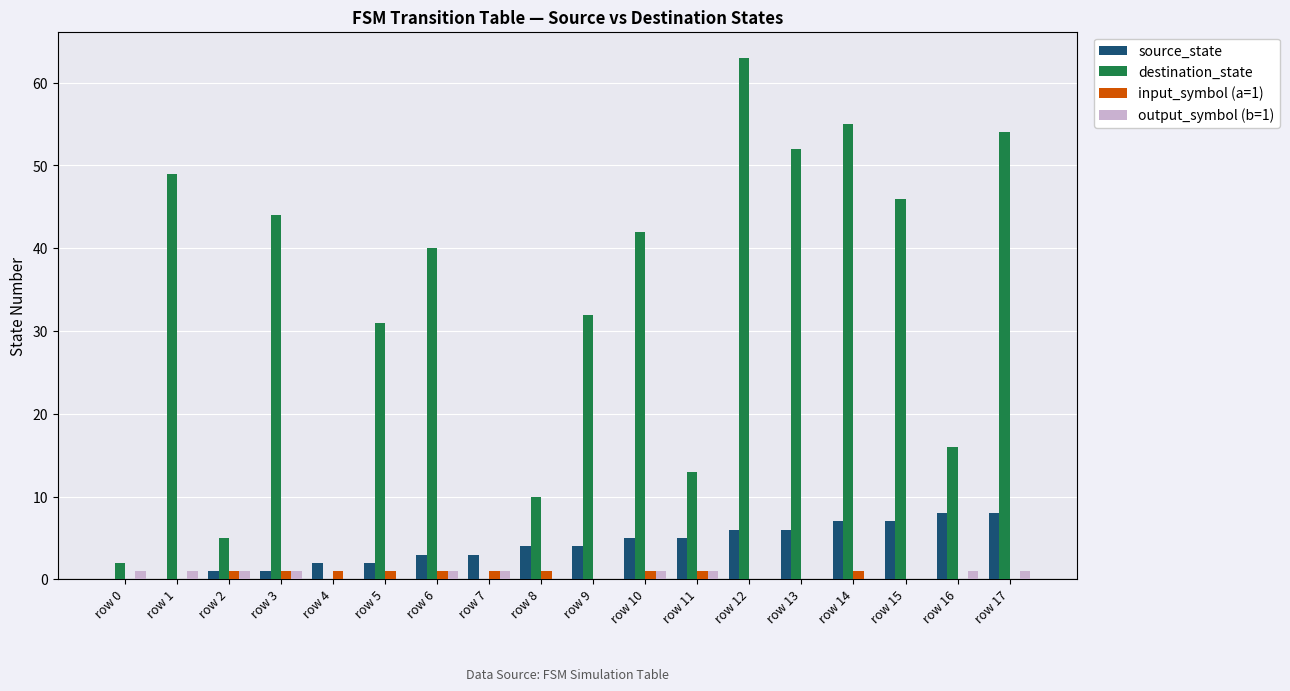

What is the sum of all destination_state values?

554